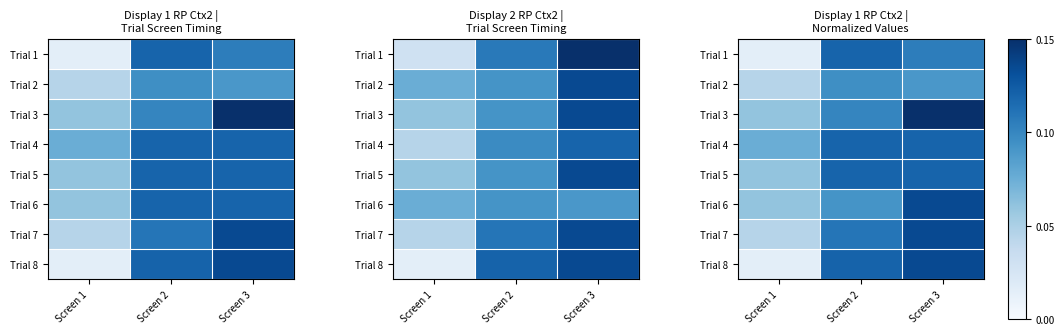

At Screen 1, list the series in order from smallest to largest.

Trial 1, Trial 8, Trial 2, Trial 7, Trial 3, Trial 5, Trial 6, Trial 4